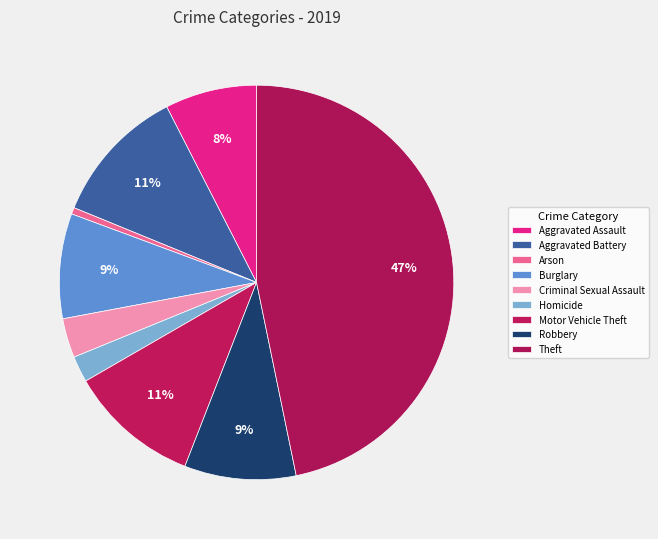

What is the total percentage of Arson and Theft?

47.3%